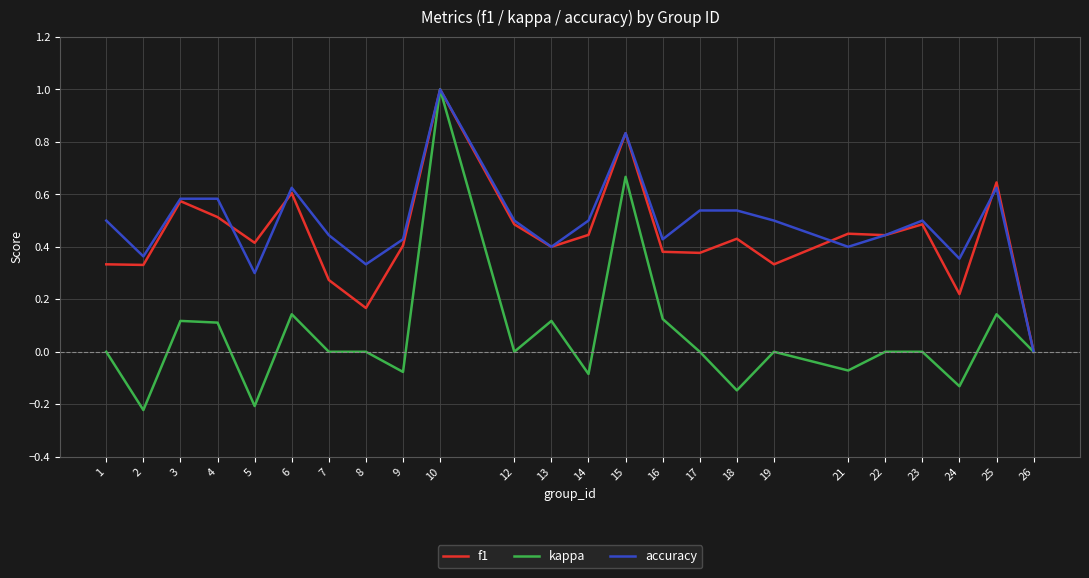

What is the highest value of the f1 series?

1.0